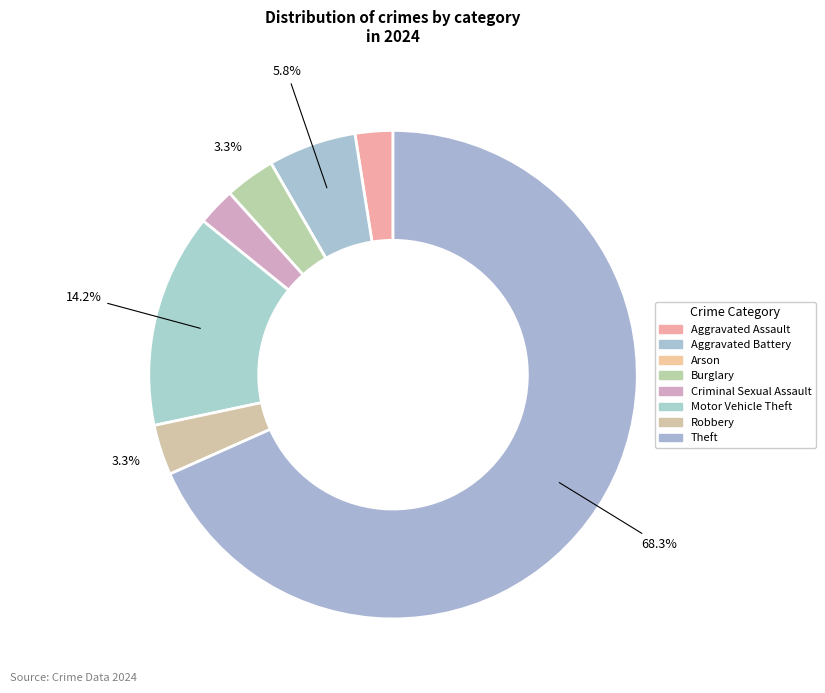

Which has a higher value, Aggravated Assault or Motor Vehicle Theft?

Motor Vehicle Theft